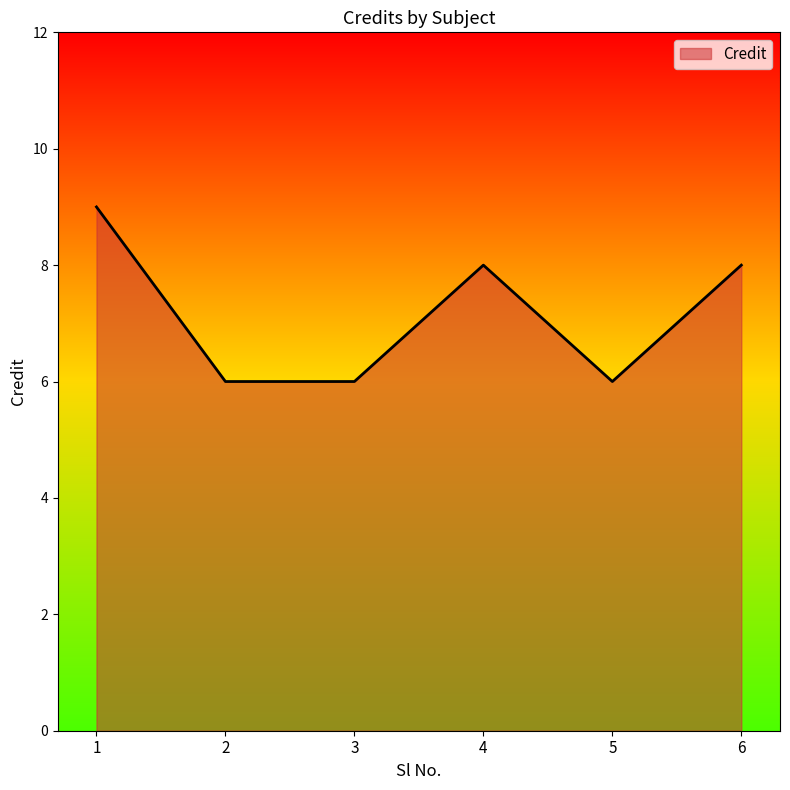

The value at 5 is 6. True or false?

True